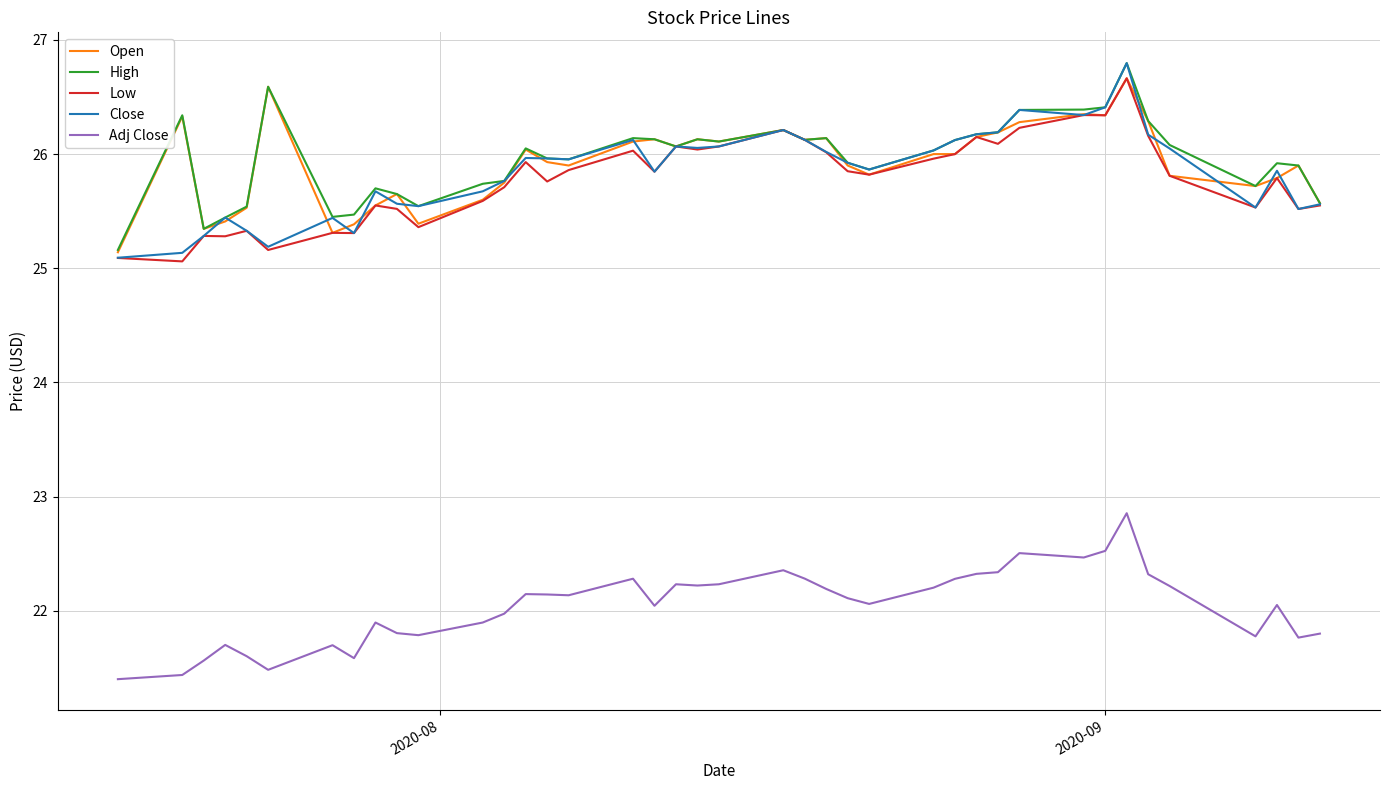

What is the highest value of the High series?

26.8